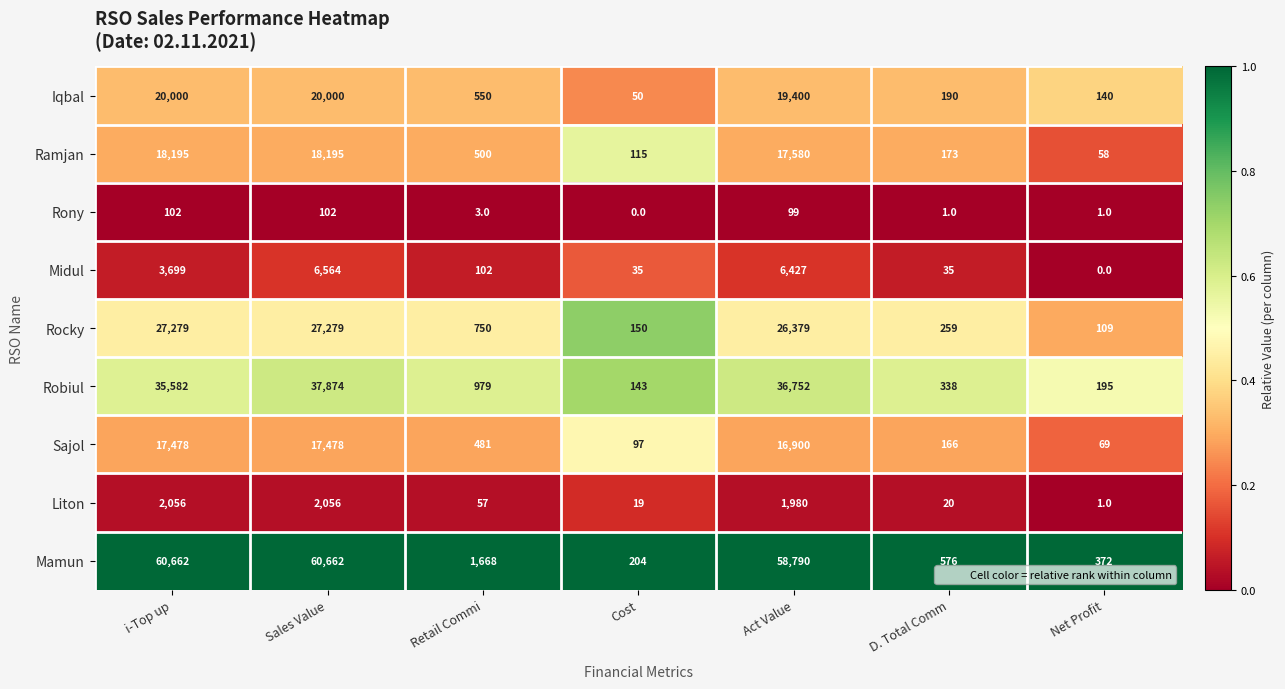

Count the number of data series in this chart.

9